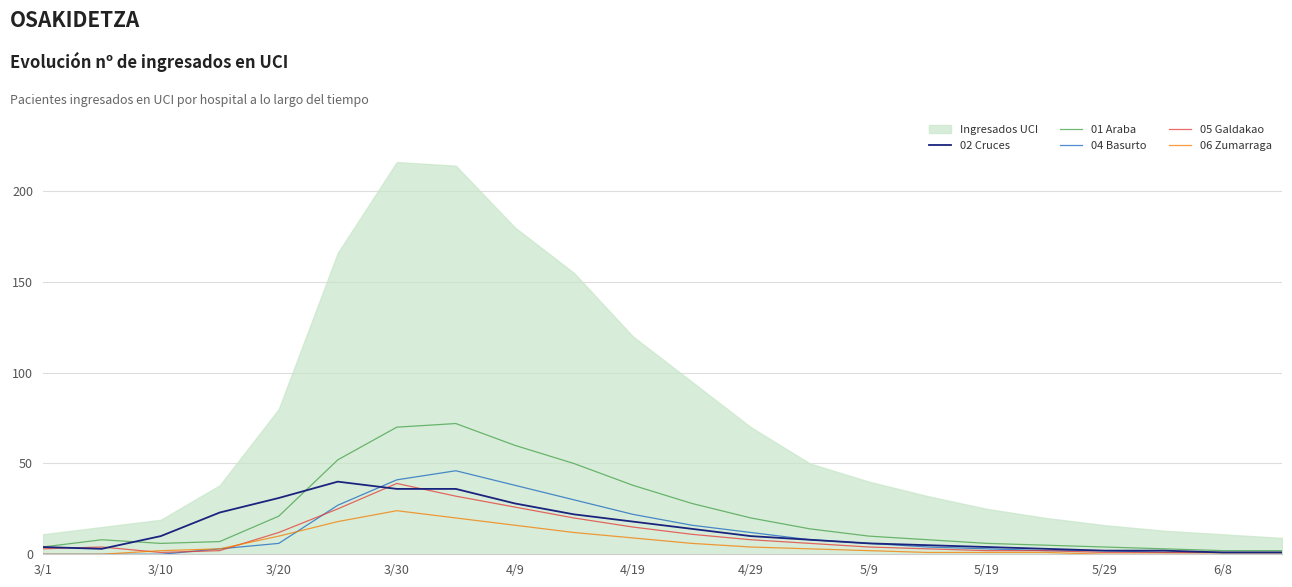

The value of 02 Cruces at 5/19 is 46. True or false?

False